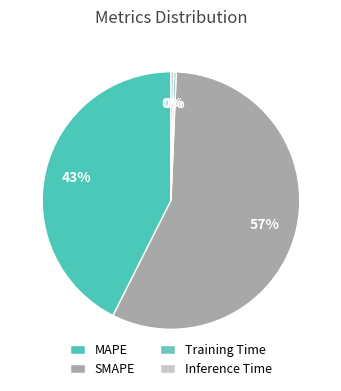

The SMAPE slice represents 57% of the pie. True or false?

True